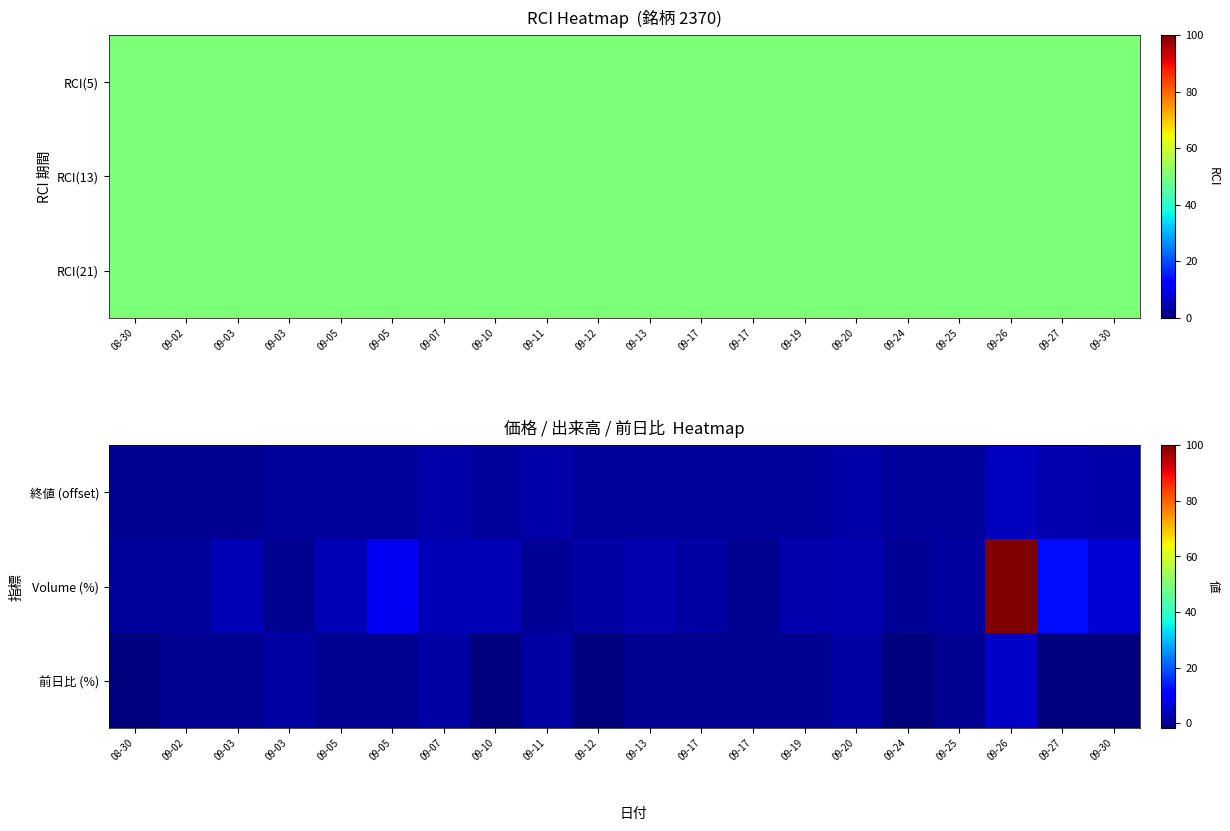

Which category has the highest value across all series?

09-26